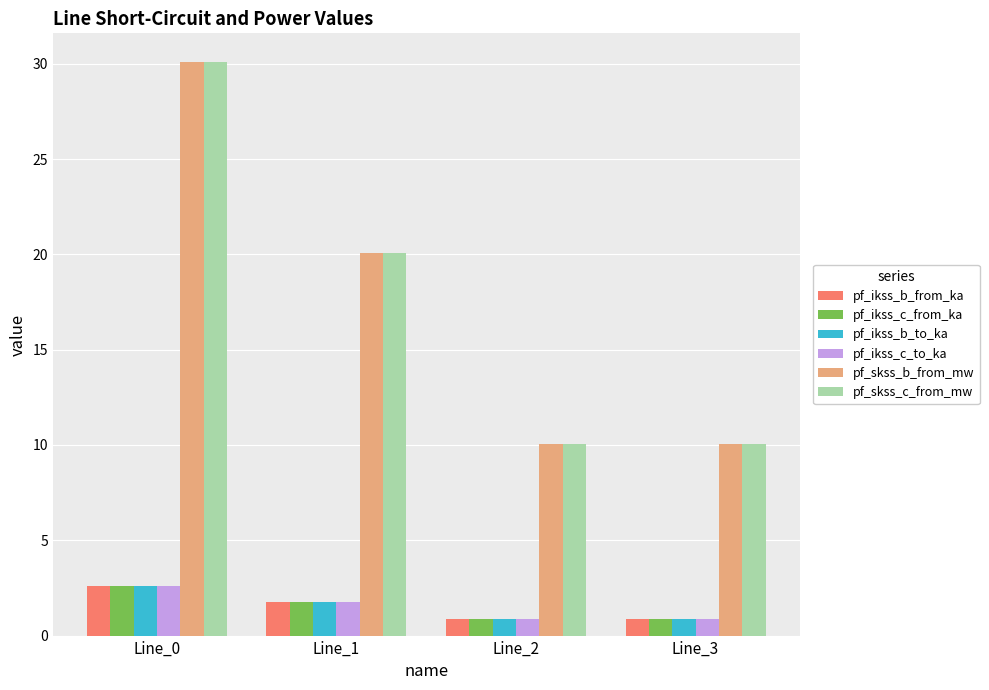

What is the maximum value for pf_ikss_c_from_ka?

2.6